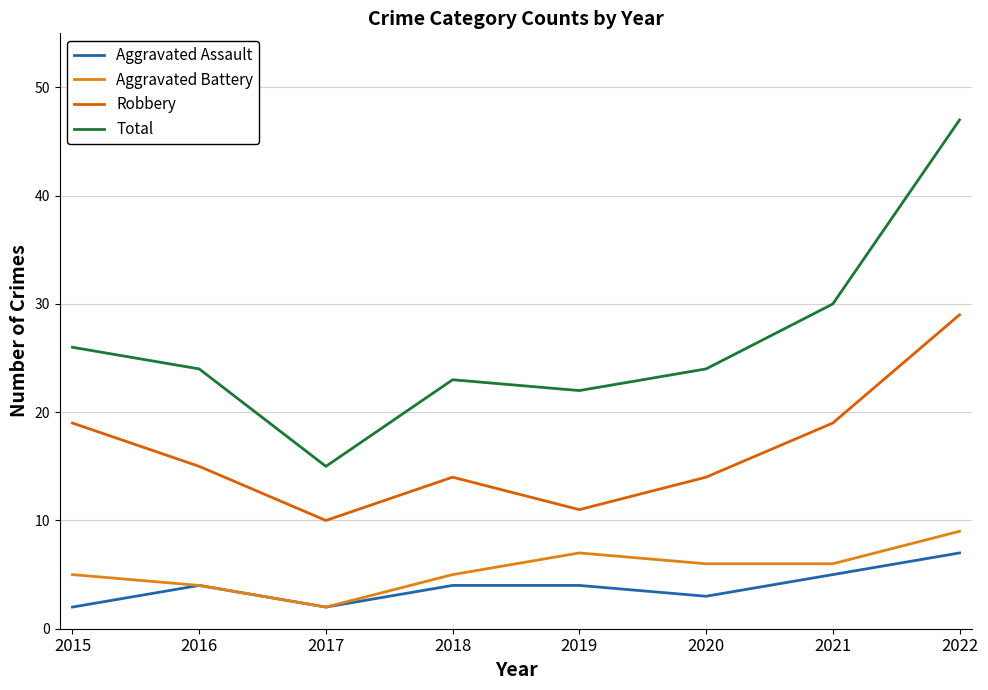

What are all the series names shown in the legend?

Aggravated Assault, Aggravated Battery, Robbery, Total